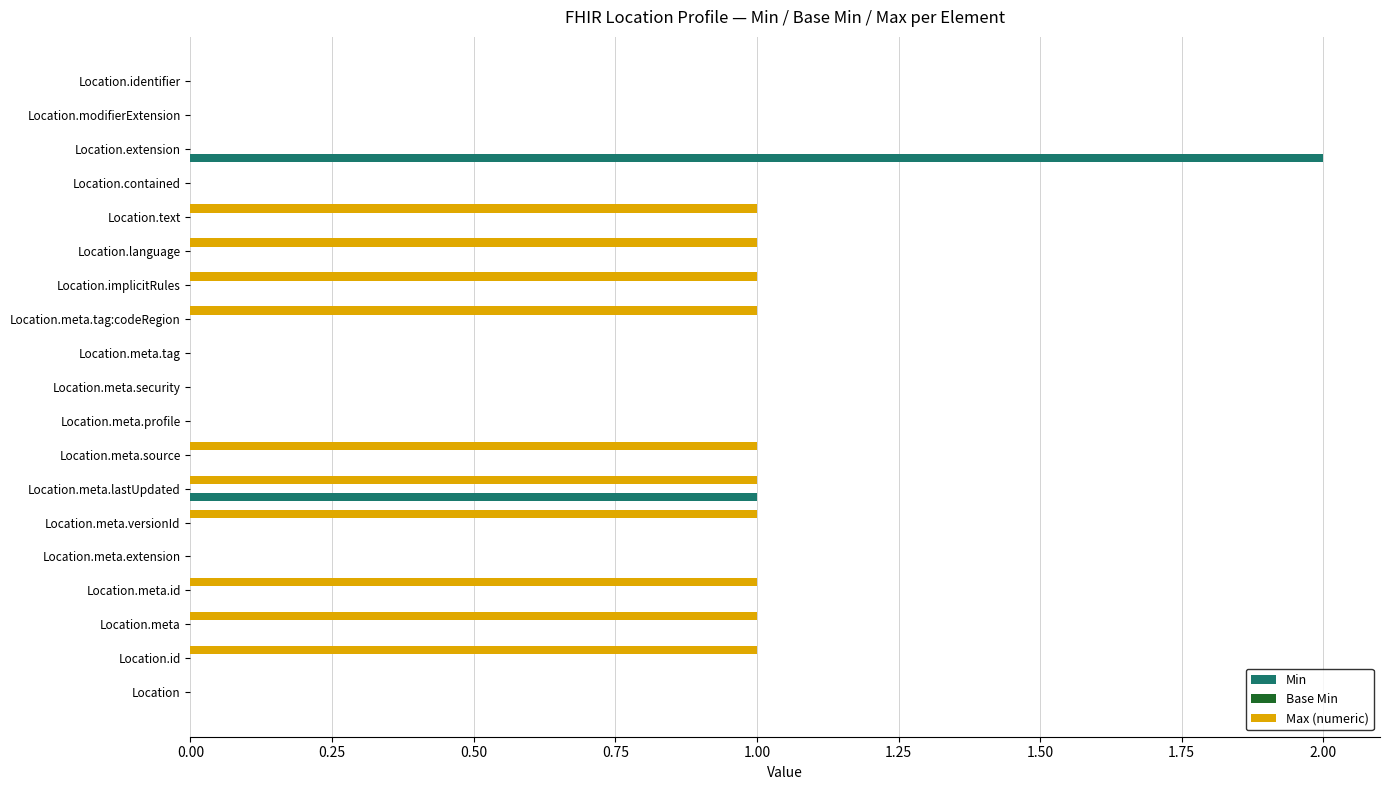

Which category has the highest value across all series?

Location.extension